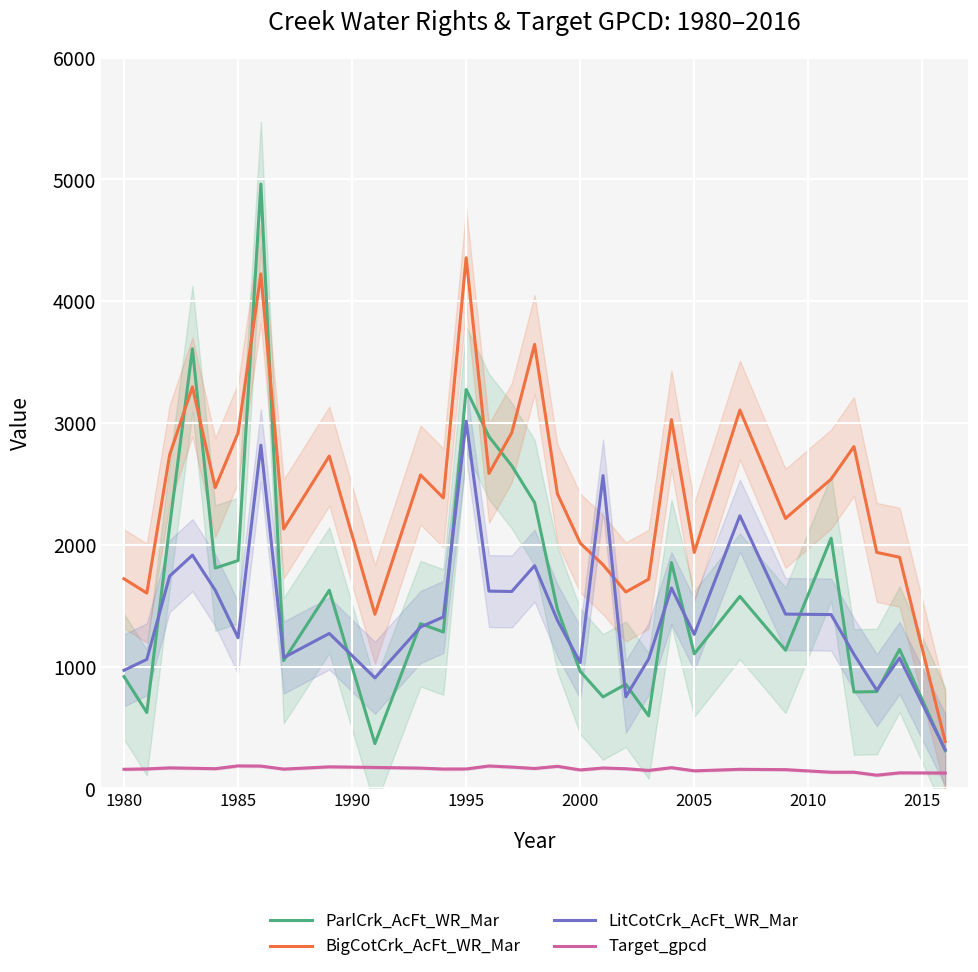

True or false: BigCotCrk_AcFt_WR_Mar and Target_gpcd intersect in this chart.

False